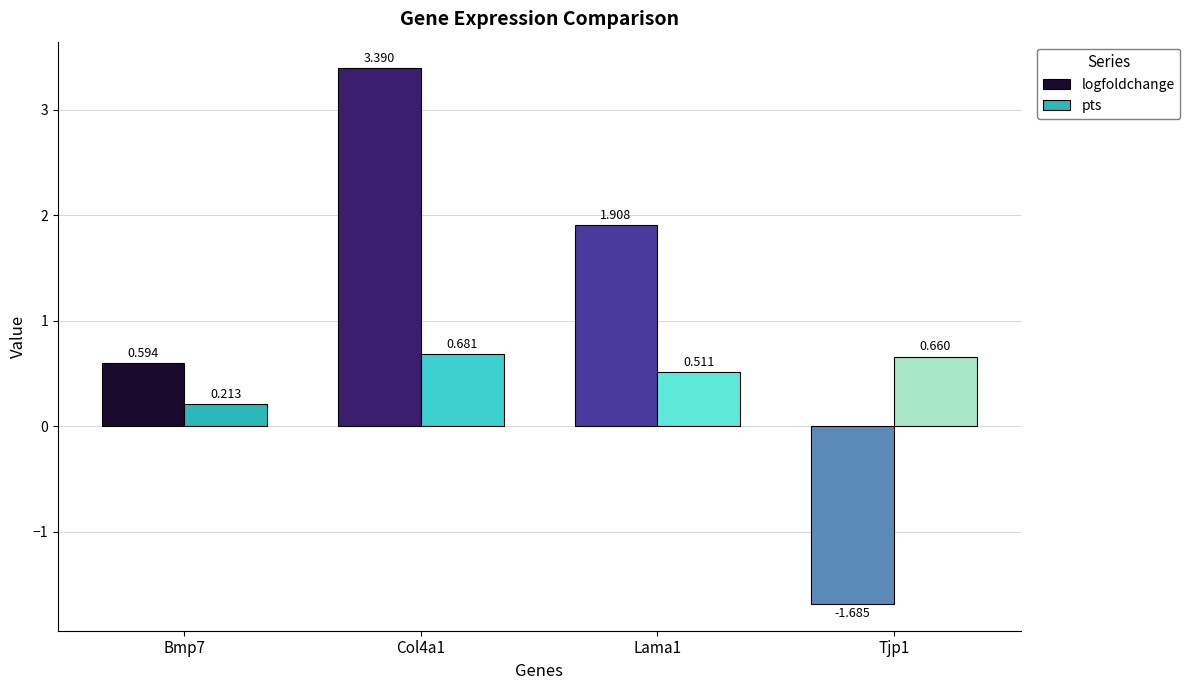

Is the value of pts at Col4a1 greater than the value of logfoldchange at Bmp7?

Yes